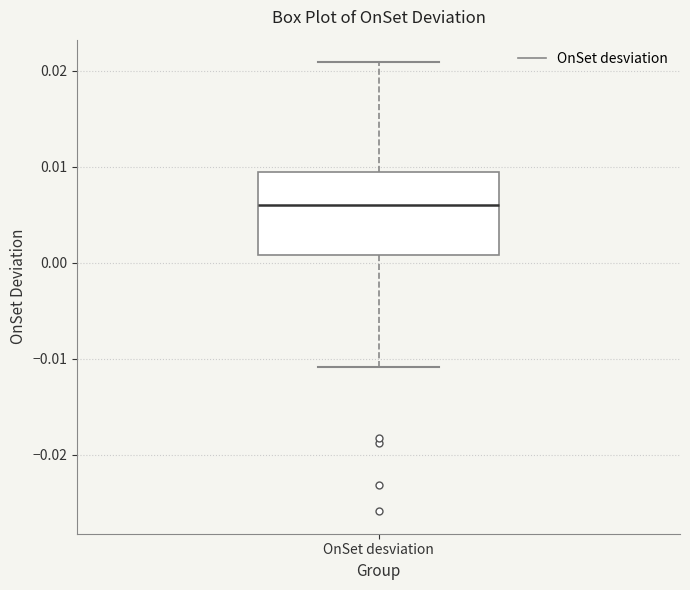

Where does the lower whisker of the box for OnSet desviation end on the y-axis? The values are not printed on the chart, so give them approximately, as read against the axis.

-0.011